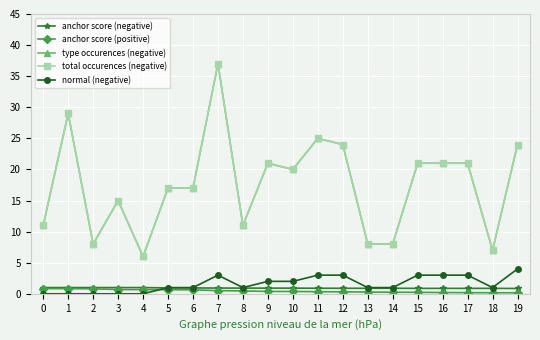

Does the chart have visible grid lines?

Yes